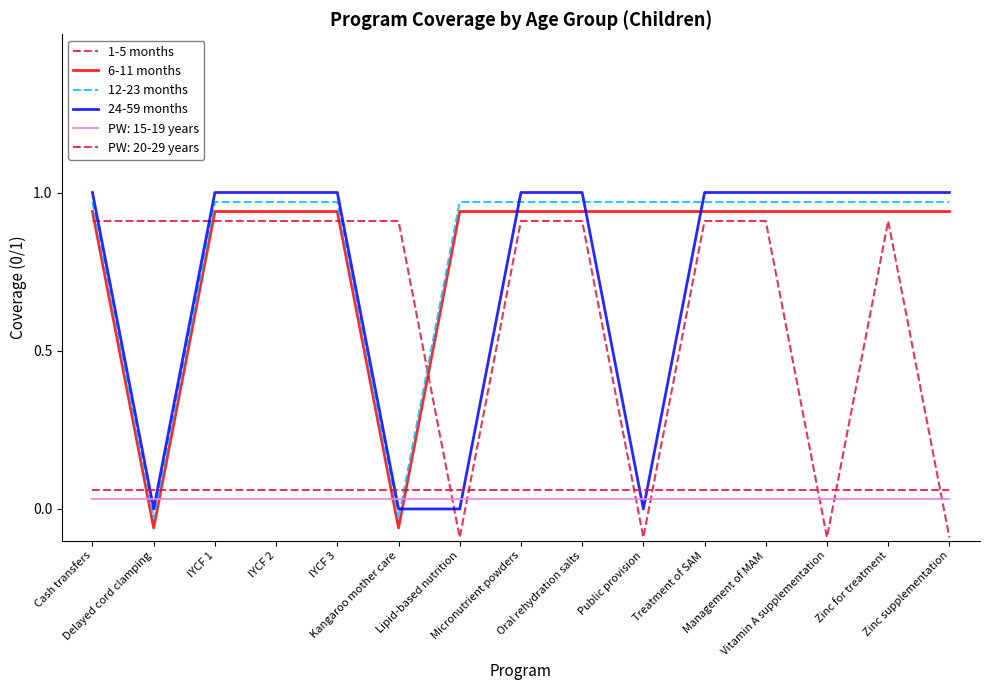

How many times do 6-11 months and 24-59 months cross each other?

4